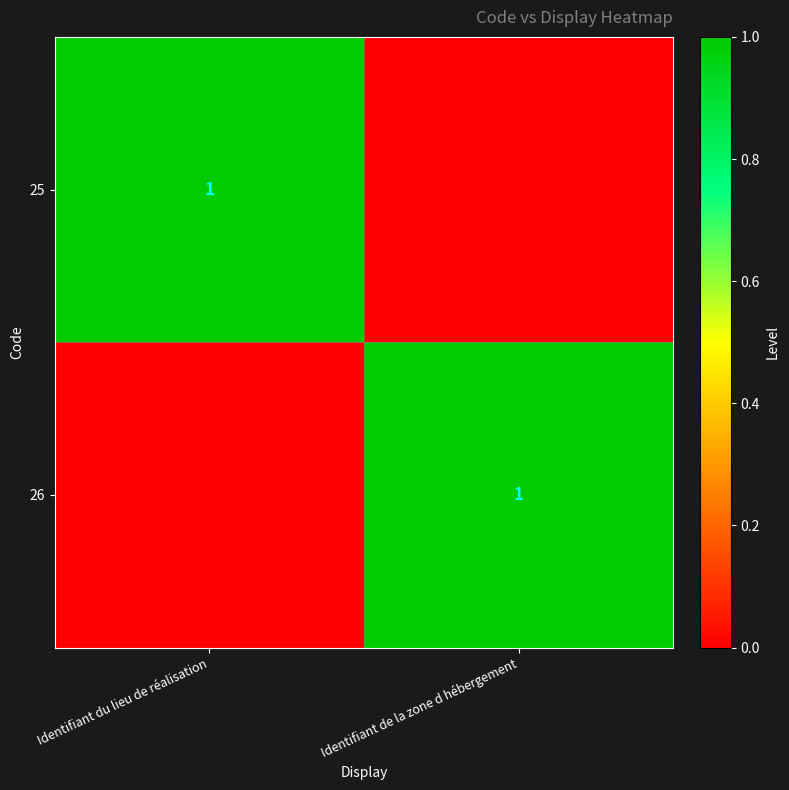

The 25 series shows 1 at Identifiant du lieu de réalisation. True or false?

True